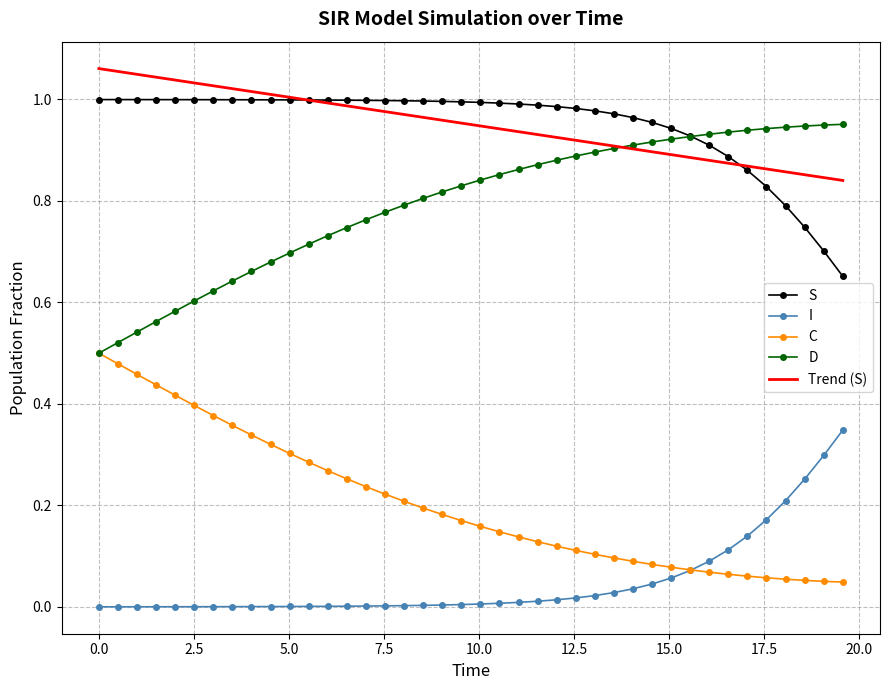

List the series in order of their peak value, lowest first.

I, C, D, S, Trend (S)